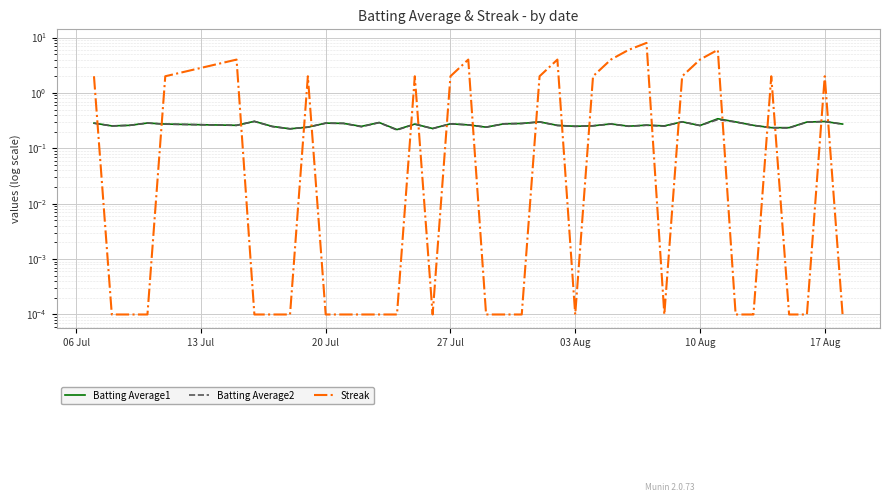

What is the value of the Batting Average2 point at the 9th from the left?

0.2